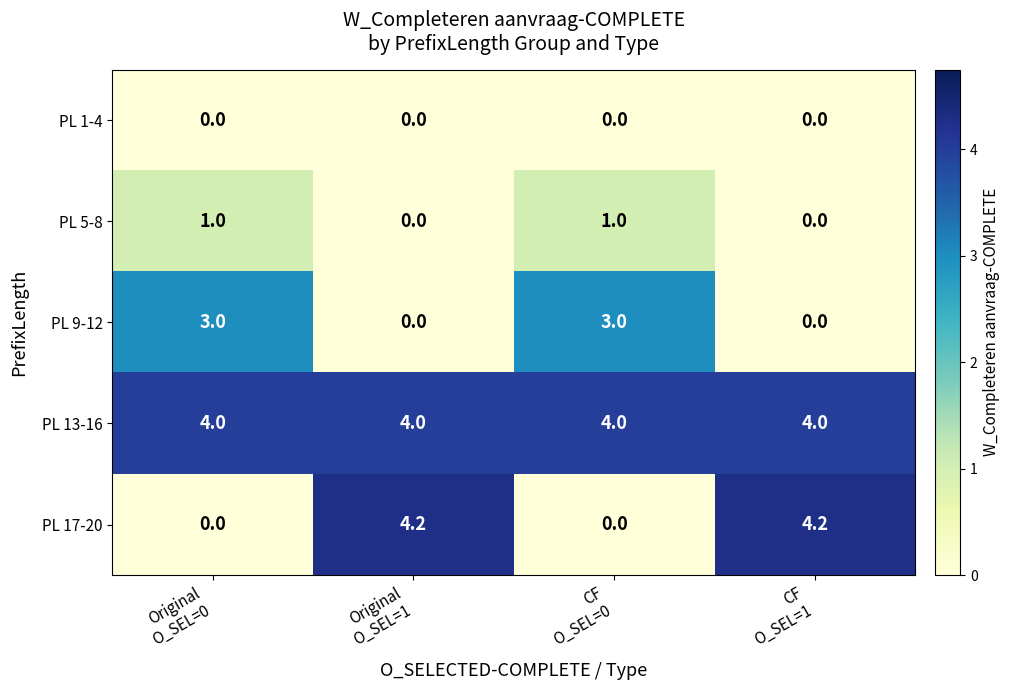

Reading left to right, transcribe all the data shown in this chart.

PL 1-4: 0.0	0.0	0.0	0.0
PL 5-8: 1.0	0.0	1.0	0.0
PL 9-12: 3.0	0.0	3.0	0.0
PL 13-16: 4.0	4.0	4.0	4.0
PL 17-20: 0.0	4.2	0.0	4.2